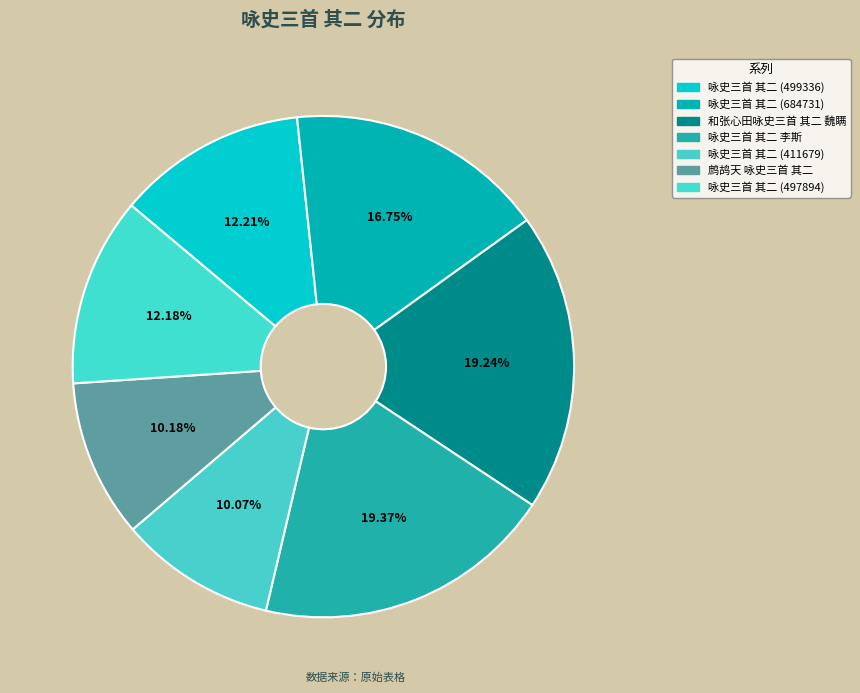

How many segments does this pie chart have?

7